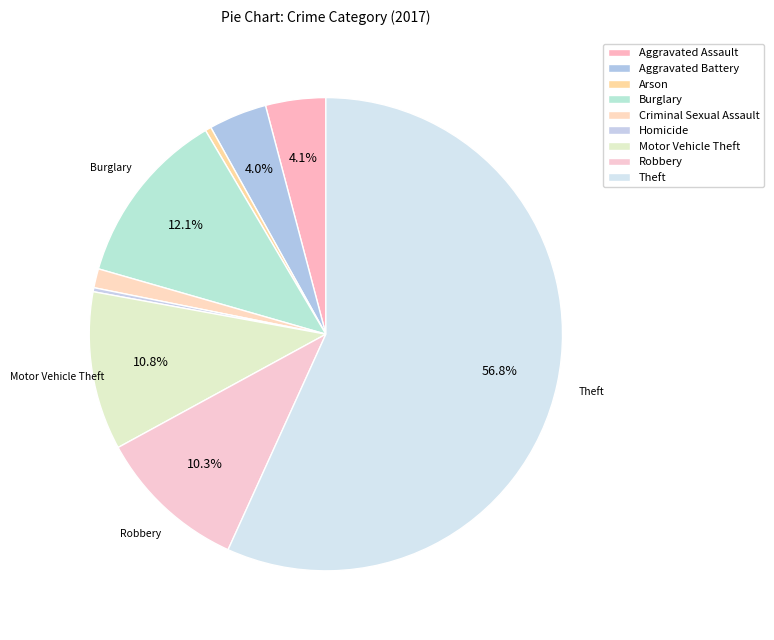

What is the largest slice in the pie chart?

Theft